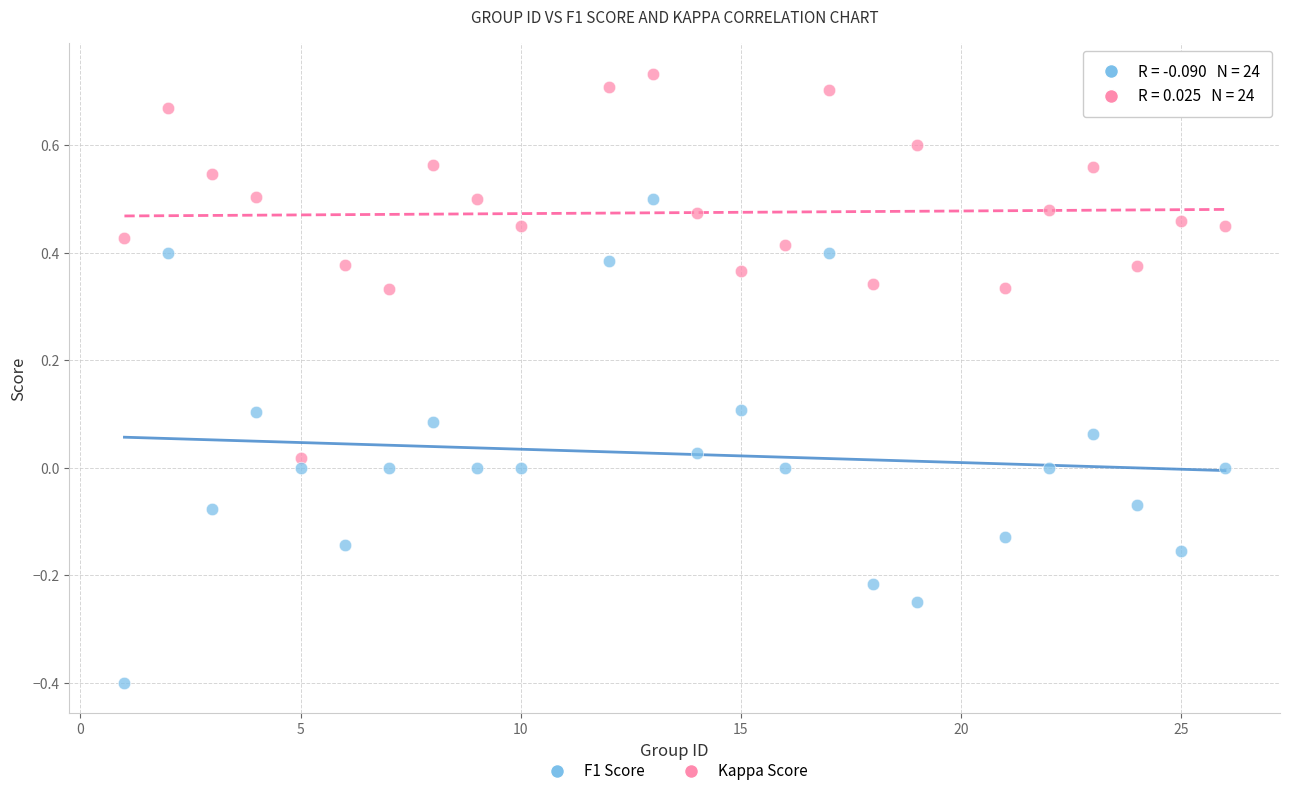

Across all data points, what is the range of Y values (max minus min)?

1.1